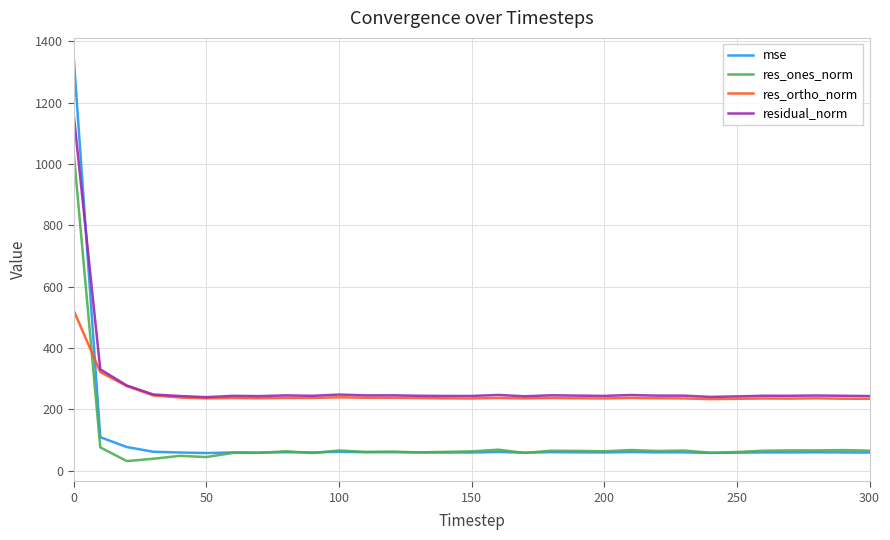

What is the maximum value shown in the chart?

1345.1